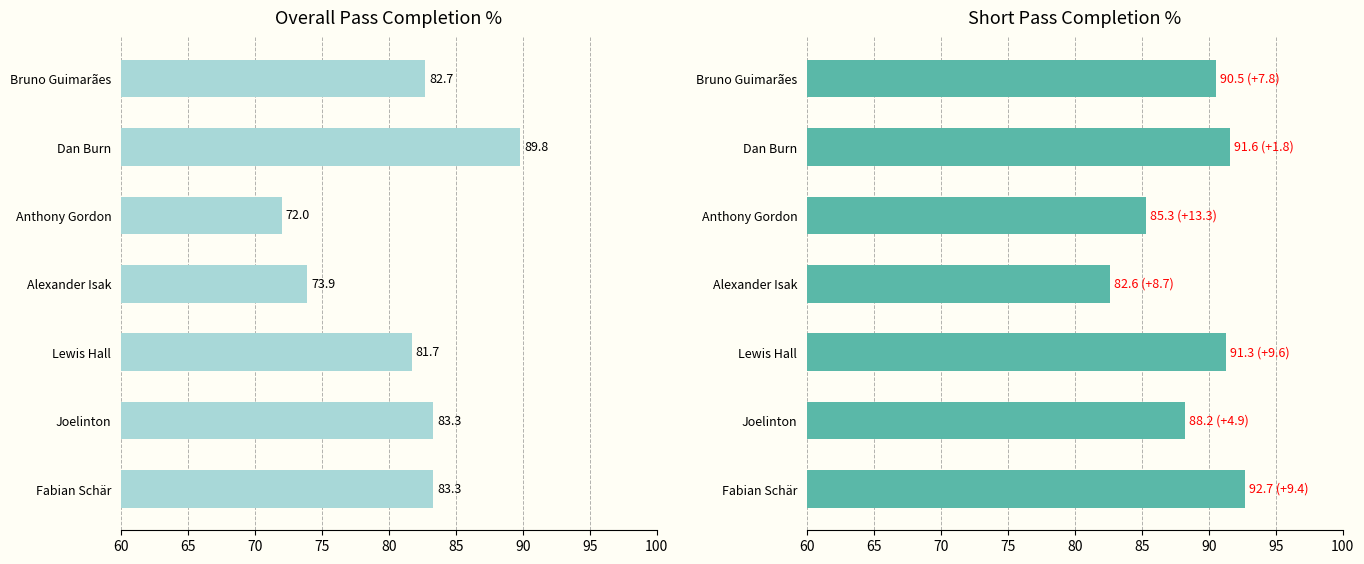

How many groups of bars are there?

7